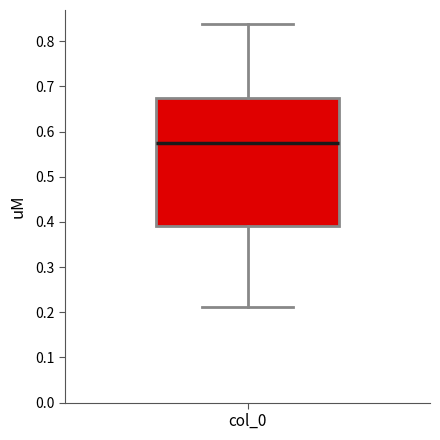

Transcribe this box plot: give where the median line is, the range the box spans, and where the two whiskers end, as read against the y-axis. The values are not printed on the chart, so give them approximately, as read against the axis.

median 0.57, box 0.39 to 0.67, whiskers 0.21 to 0.84